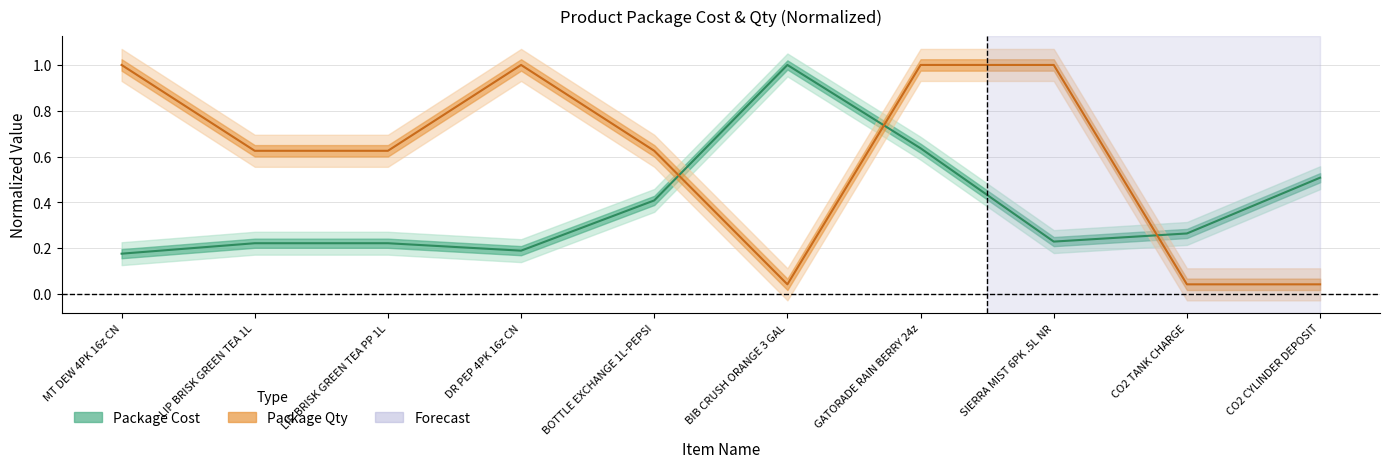

Reading right to left, transcribe all the data shown in this chart.

Package Cost: 0.5	0.3	0.2	0.6	1.0	0.4	0.2	0.2	0.2	0.2
Package Qty: 0.0	0.0	1.0	1.0	0.0	0.6	1.0	0.6	0.6	1.0